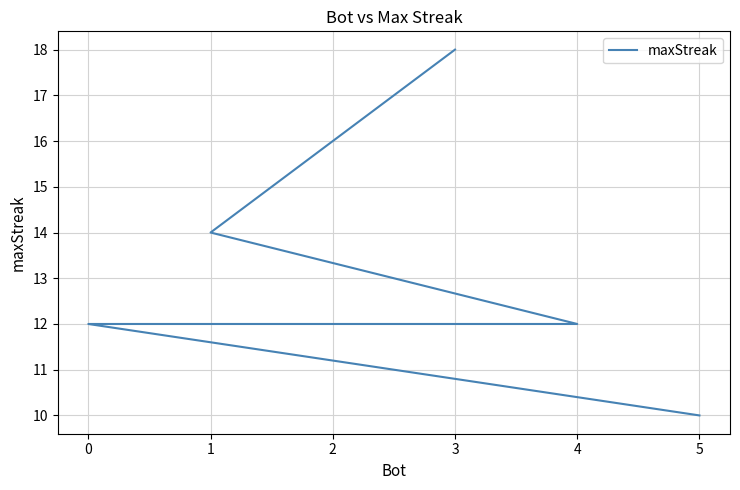

How many lines are shown in the chart?

1